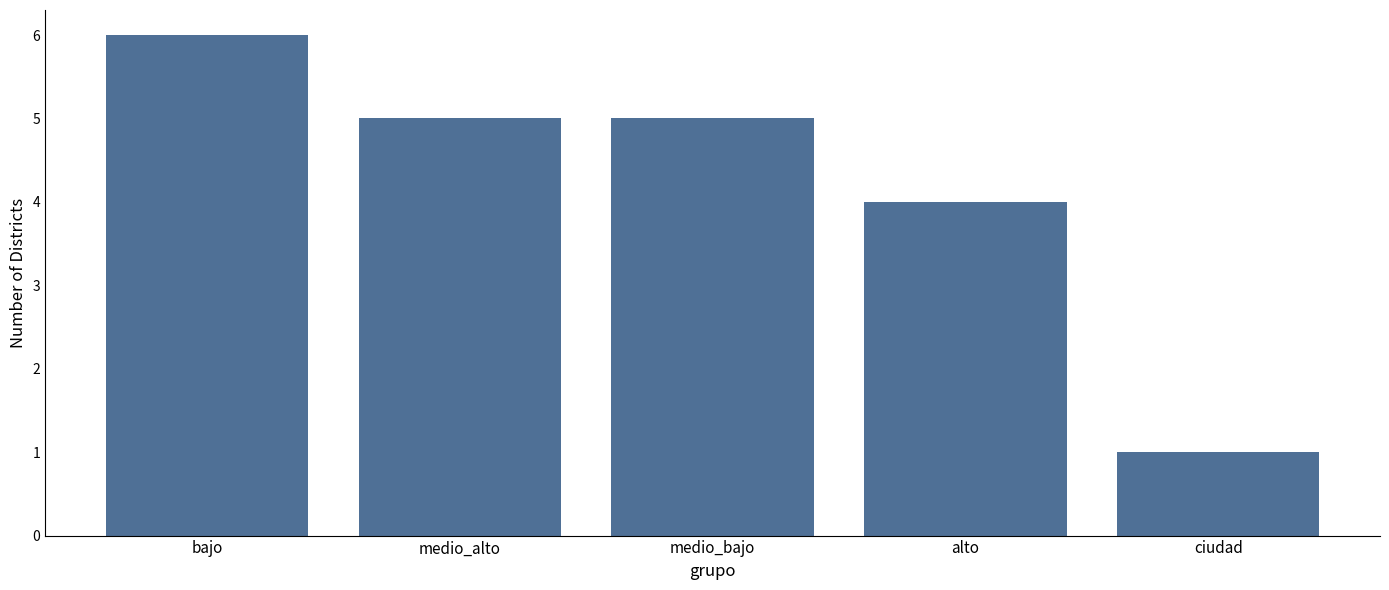

Reading left to right, transcribe all the data shown in this chart.

6	5	5	4	1